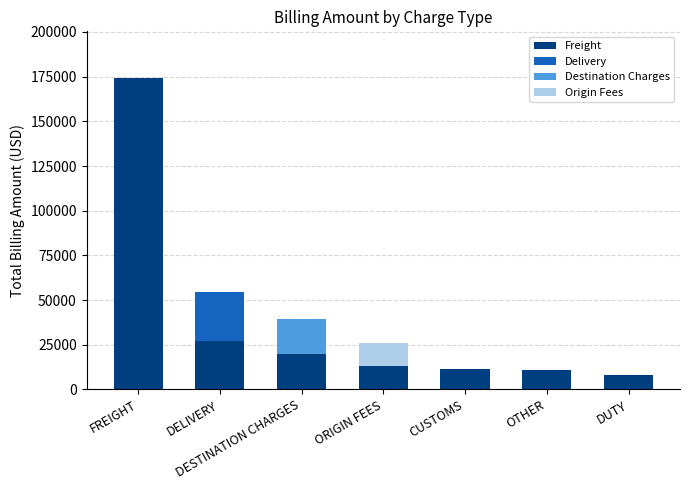

The Freight series shows 174227.4 at FREIGHT. True or false?

True